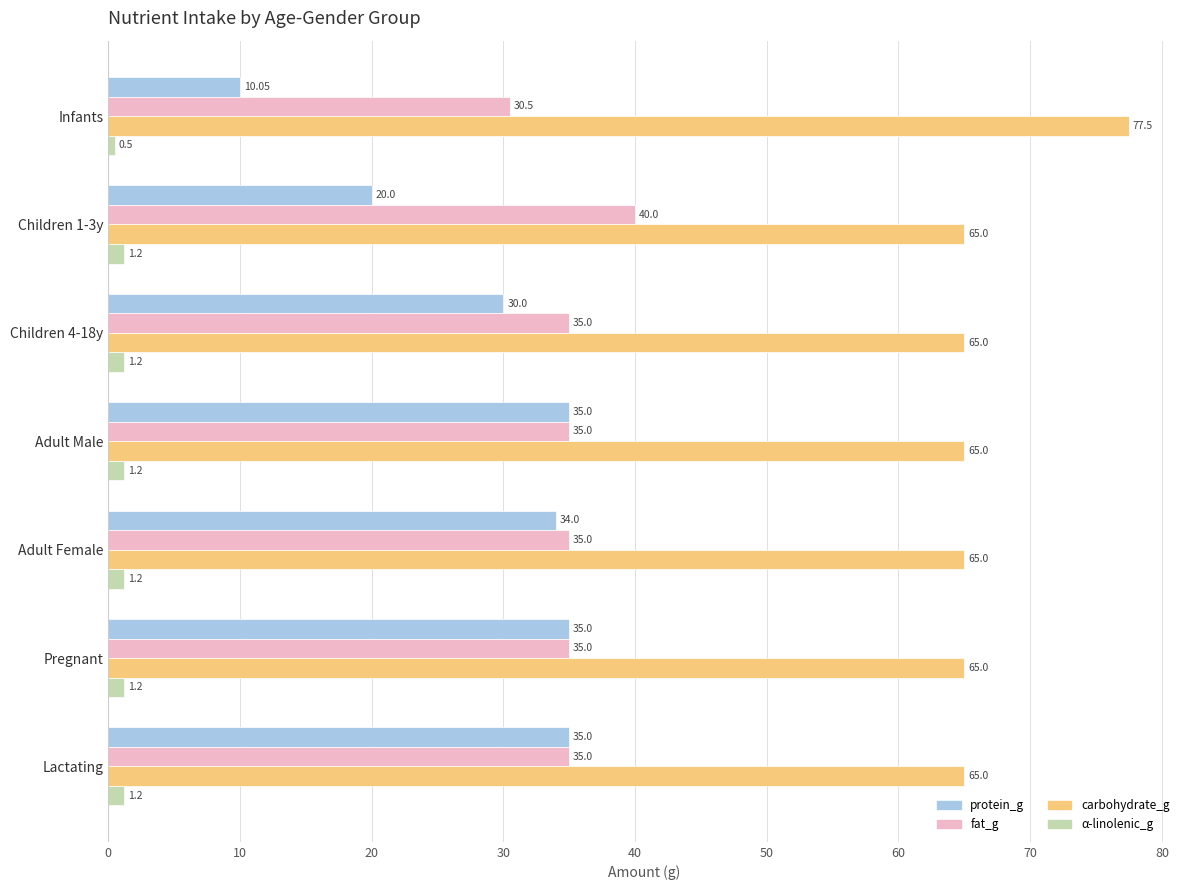

Rank the series at Infants from highest to lowest value.

carbohydrate_g, fat_g, protein_g, α-linolenic_g